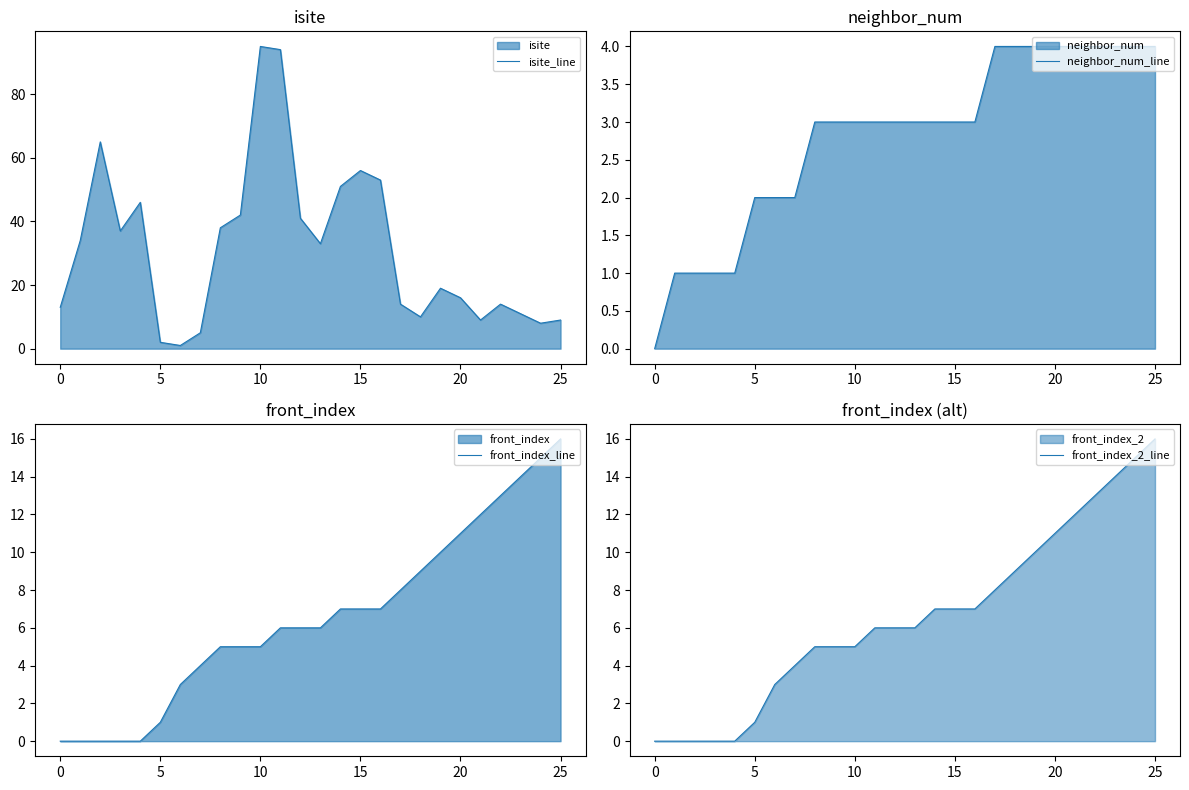

Is it true that isite_line equals 11 at 15?

False